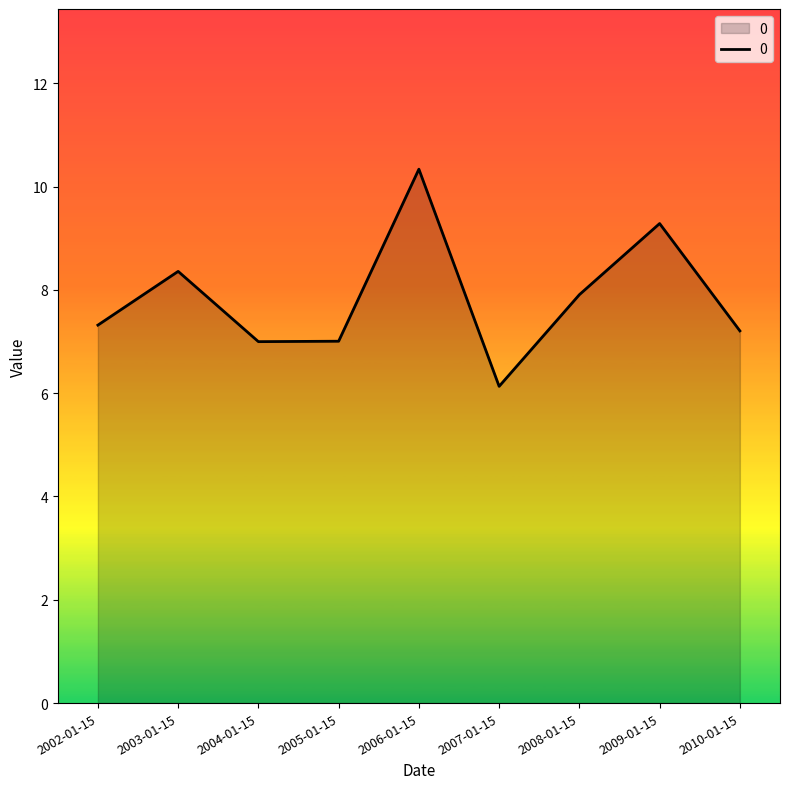

What position from the left is 2010-01-15?

9